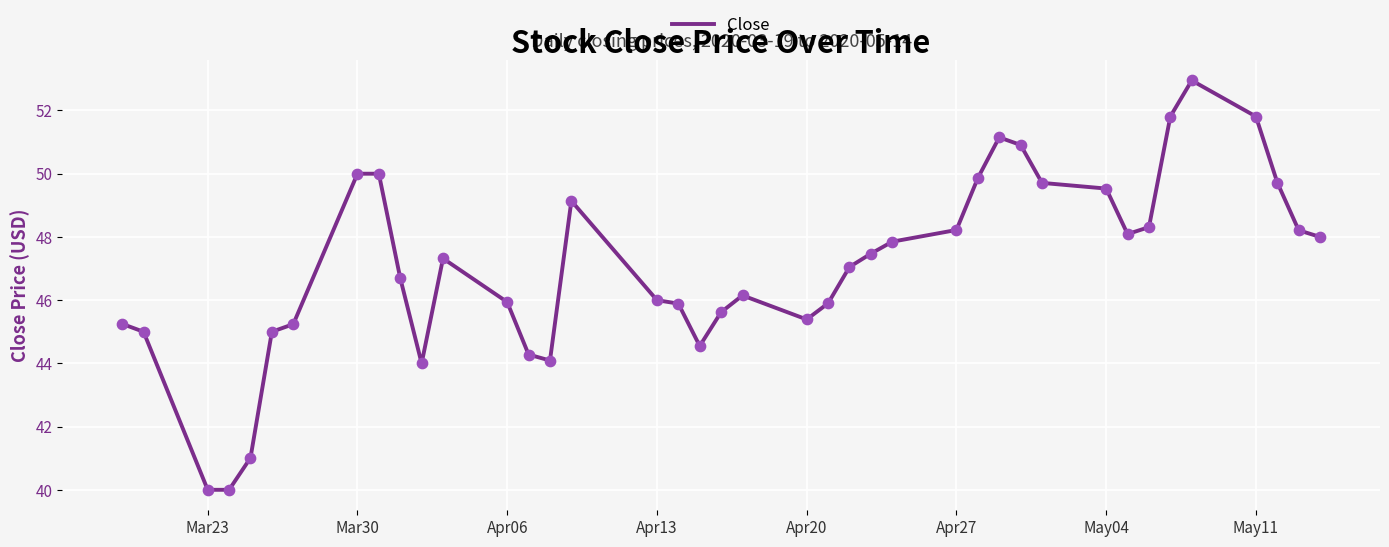

What is the smallest value displayed?

40.0